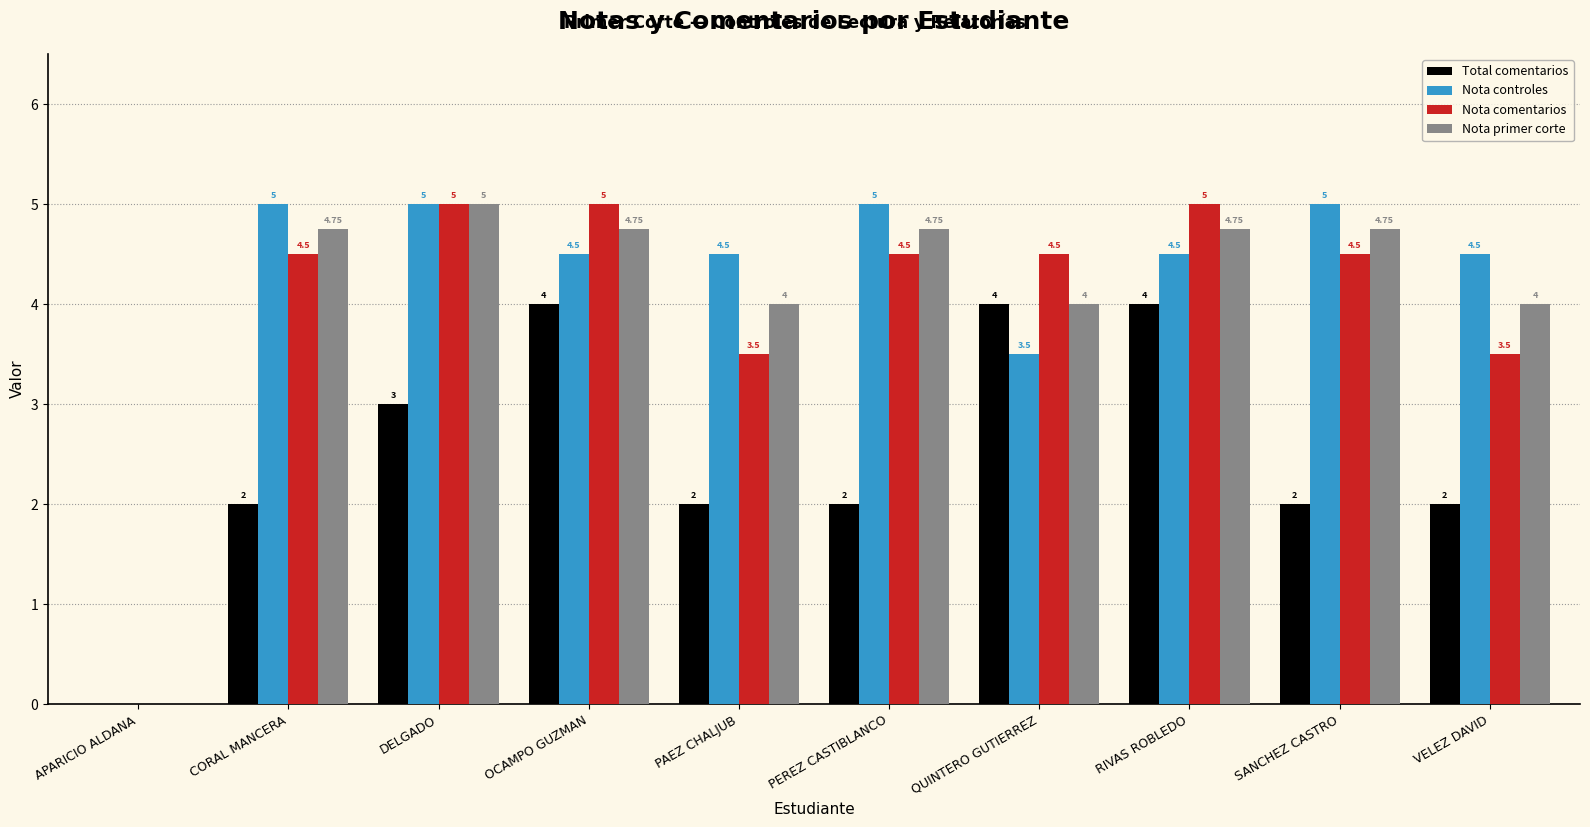

At which label does Nota primer corte first exceed 4?

CORAL MANCERA